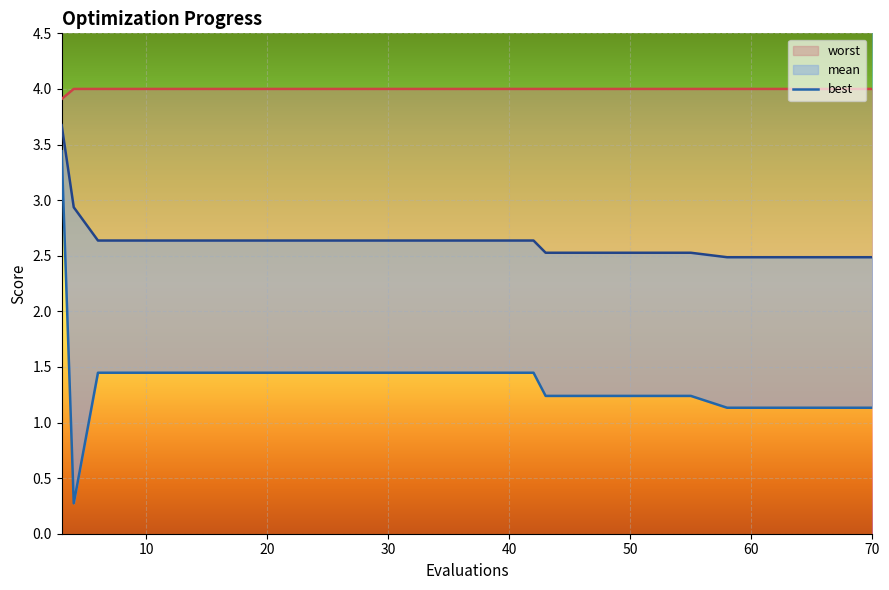

How many data points does each series have?

20